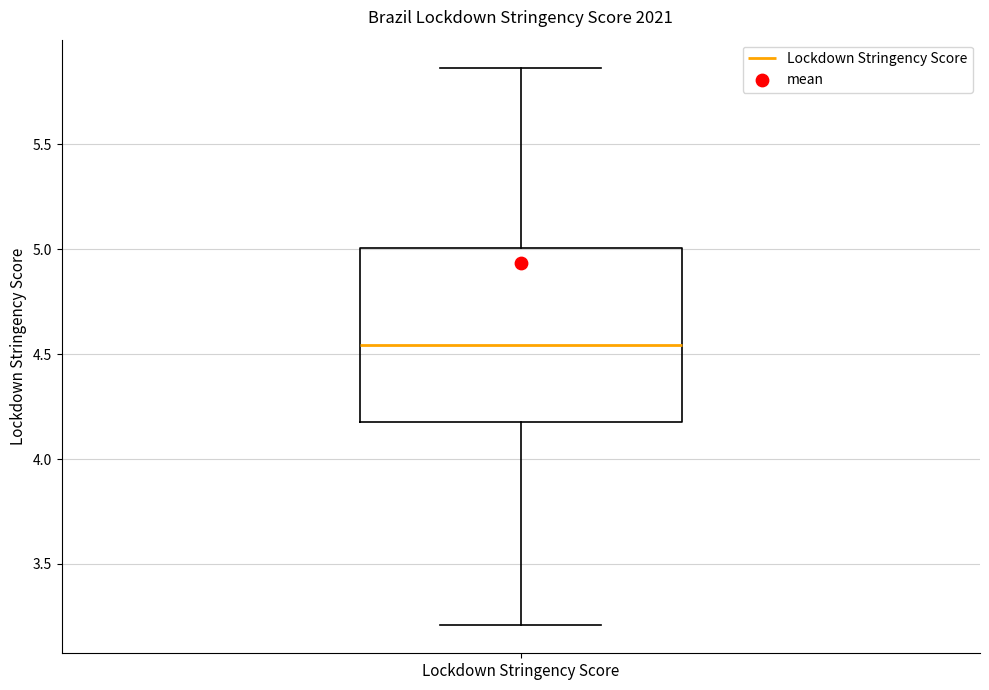

Transcribe this box plot: give where the median line is, the range the box spans, and where the two whiskers end, as read against the y-axis. The values are not printed on the chart, so give them approximately, as read against the axis.

median 4.55, box 4.15 to 5.00, whiskers 3.20 to 5.85